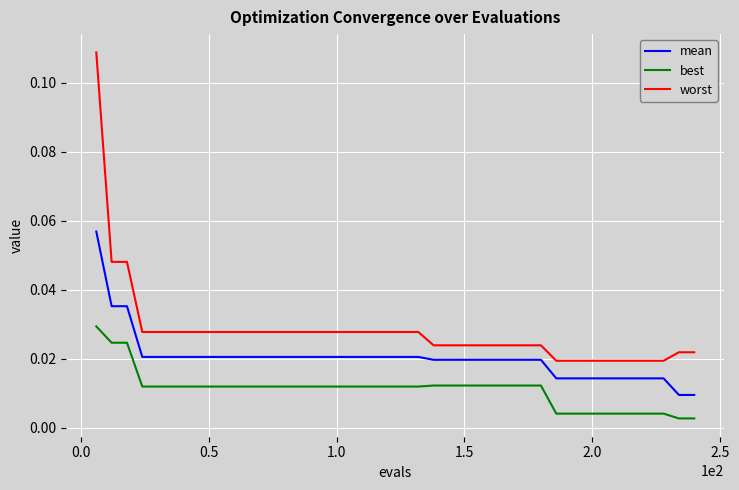

True or false: best and mean cross at least once.

False